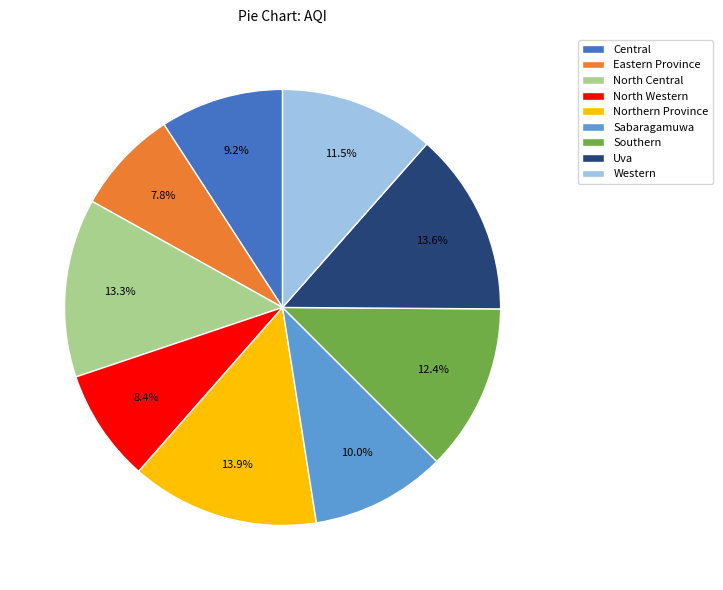

To the nearest percent, what percentage of the pie is North Central?

13%